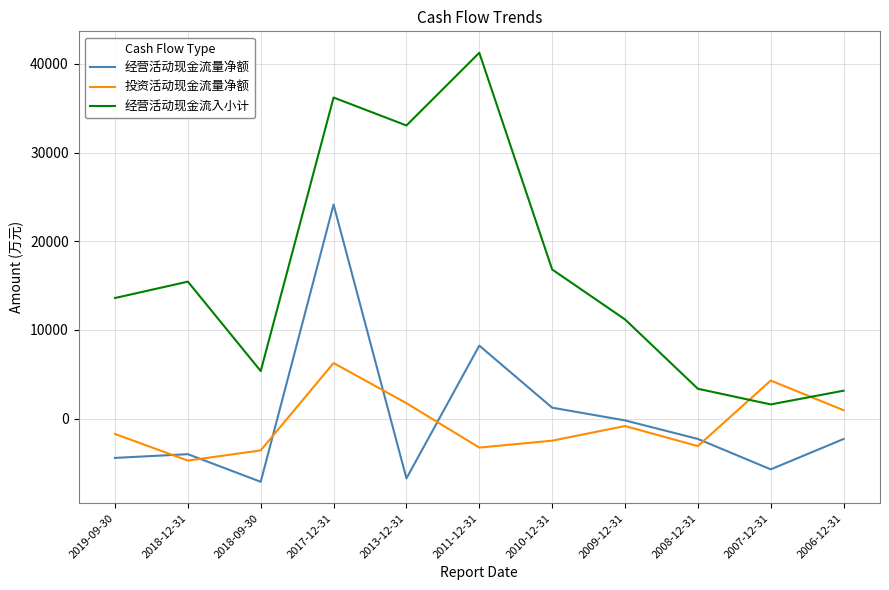

Which series has the largest total across all categories?

经营活动现金流入小计